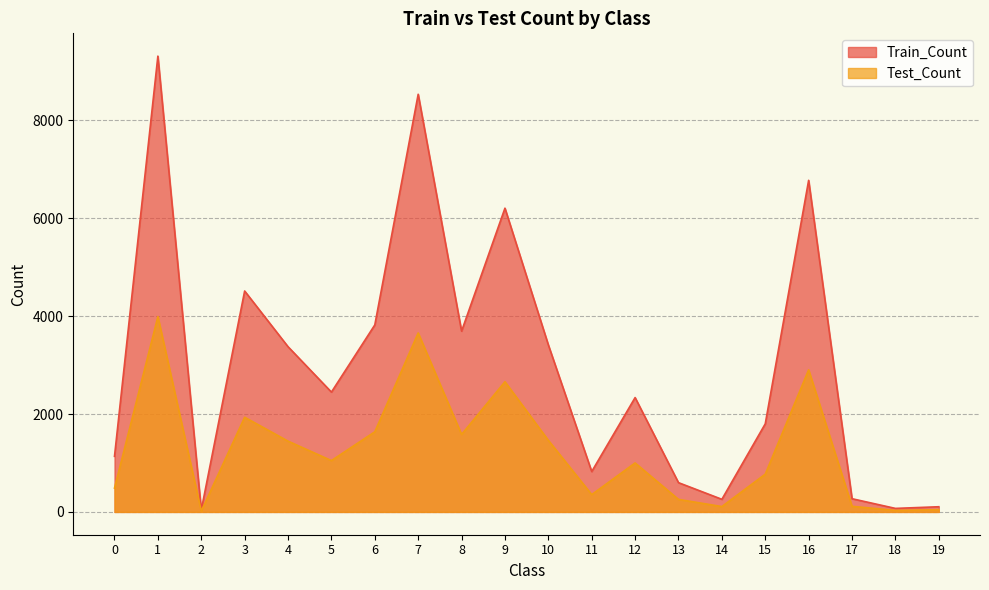

What is the difference between the maximum and minimum values in the Train_Count series?

9272